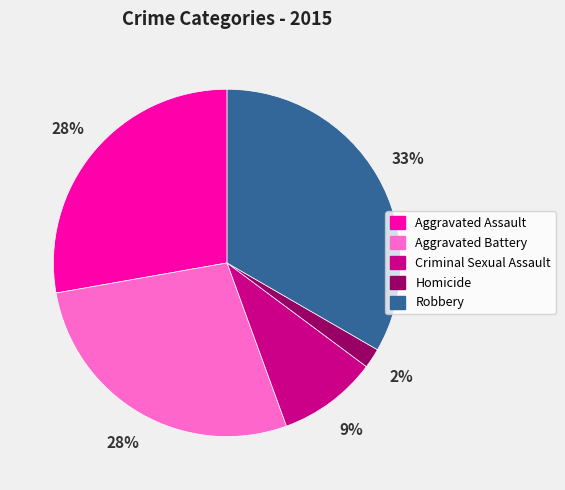

Does any single category account for the majority?

No